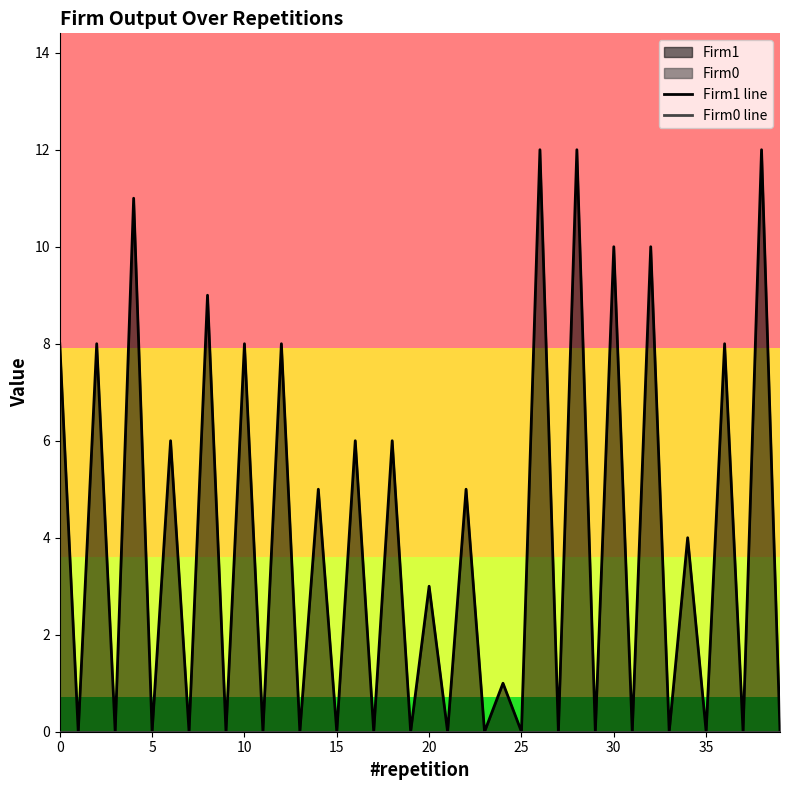

Which series has the largest range (max minus min)?

Firm1 line